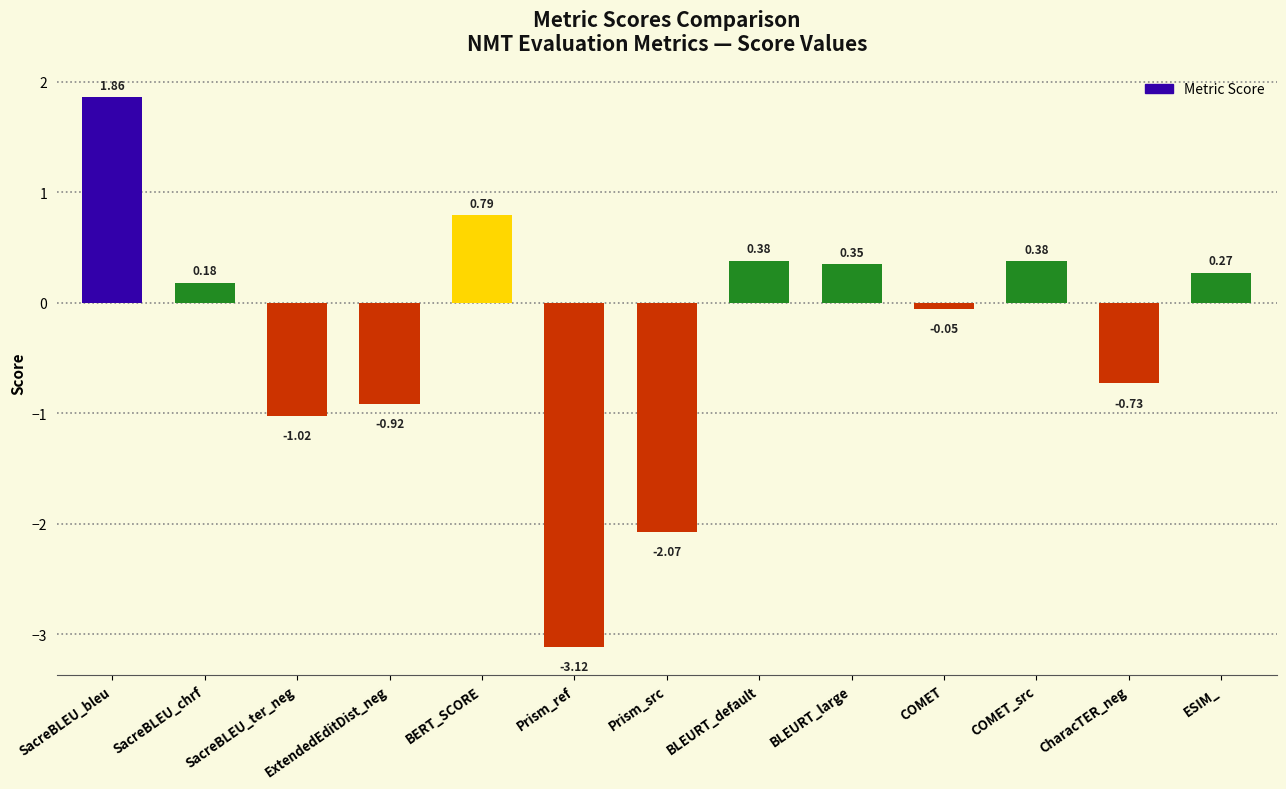

Are the bars horizontal?

No